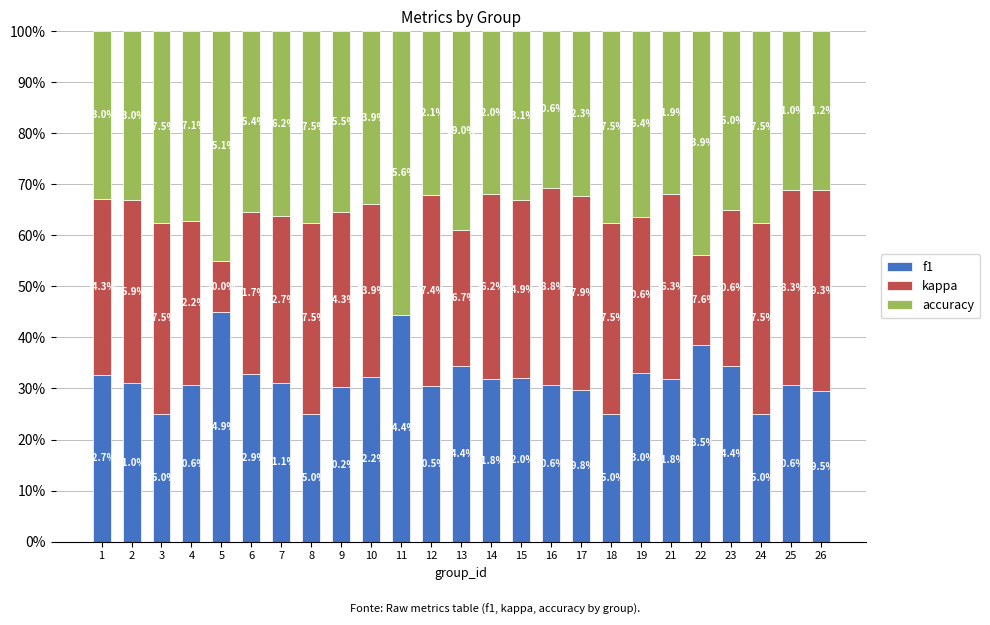

Reading left to right, transcribe the values for f1.

1=32.7	2=31.0	3=25.0	4=30.6	5=44.9	6=32.9	7=31.1	8=25.0	9=30.2	10=32.2	11=44.4	12=30.5	13=34.4	14=31.8	15=32.0	16=30.6	17=29.8	18=25.0	19=33.0	21=31.8	22=38.5	23=34.4	24=25.0	25=30.6	26=29.5